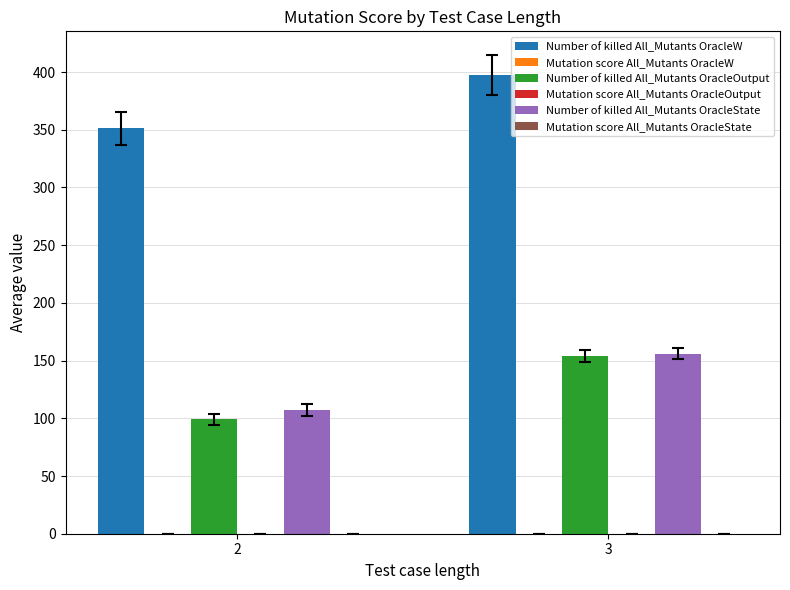

The value of Number of killed All_Mutants OracleW at 2 is 223.3. True or false?

False